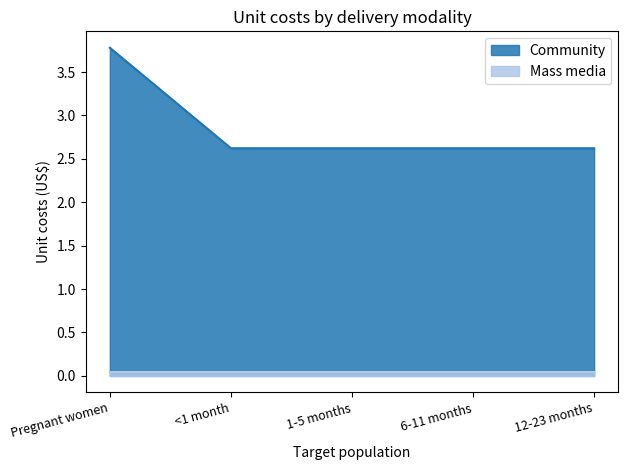

Where is the data nearest to the value 3?

<1 month